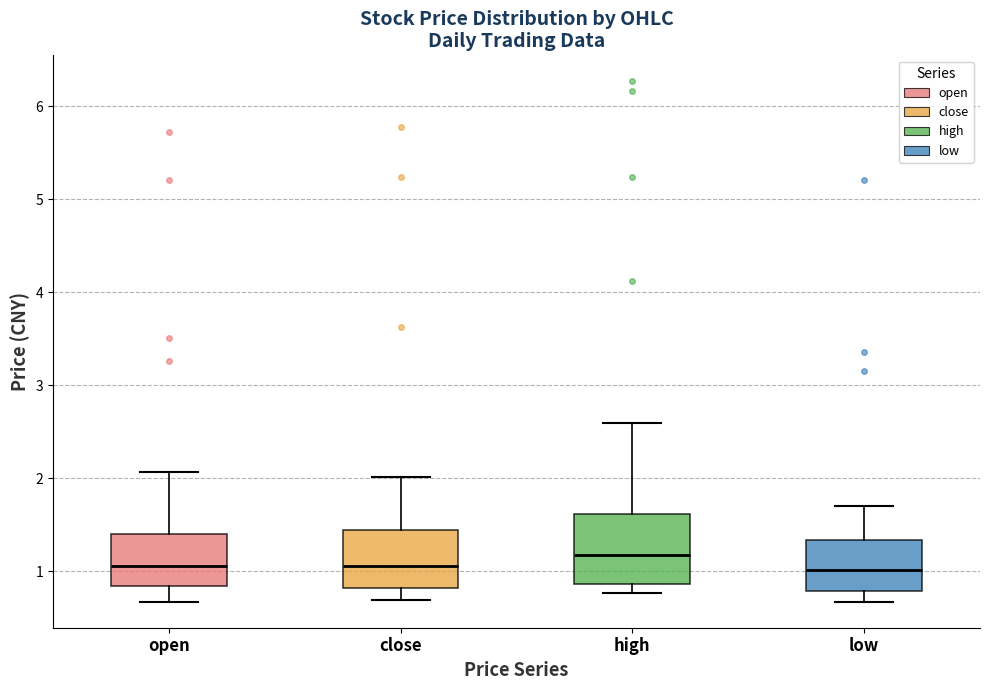

Which box is the tallest, from its lower edge to its upper edge?

high